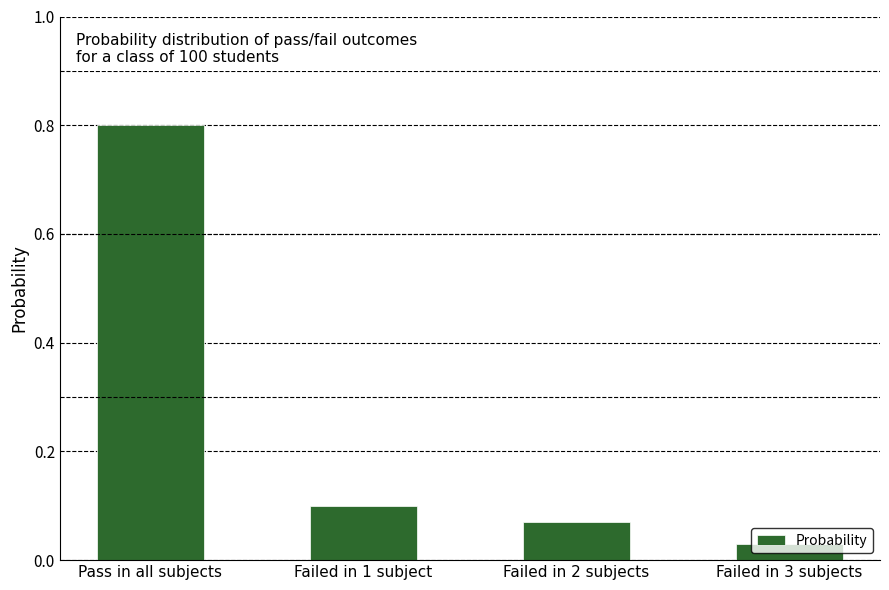

Which has a higher value, Failed in 1 subject or Pass in all subjects?

Pass in all subjects